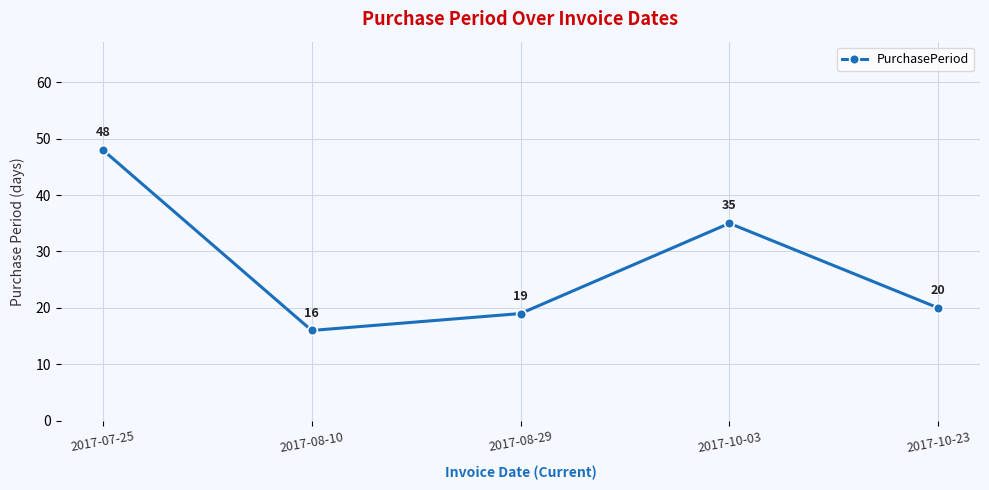

Which has a higher value, 2017-08-29 or 2017-10-23?

2017-10-23